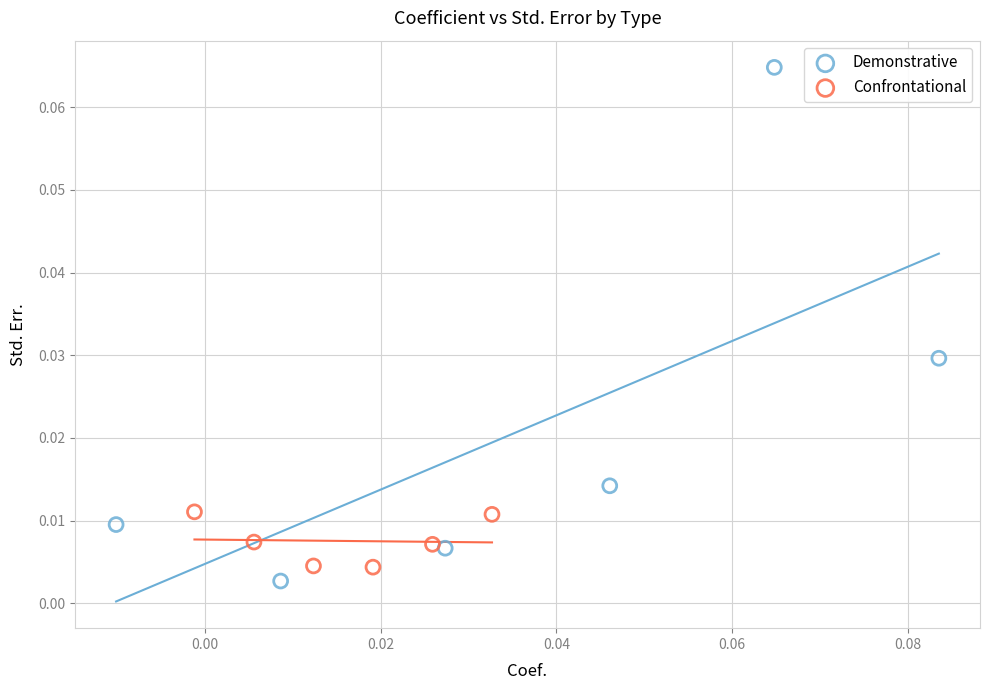

Which series reaches the maximum Y coordinate?

Demonstrative